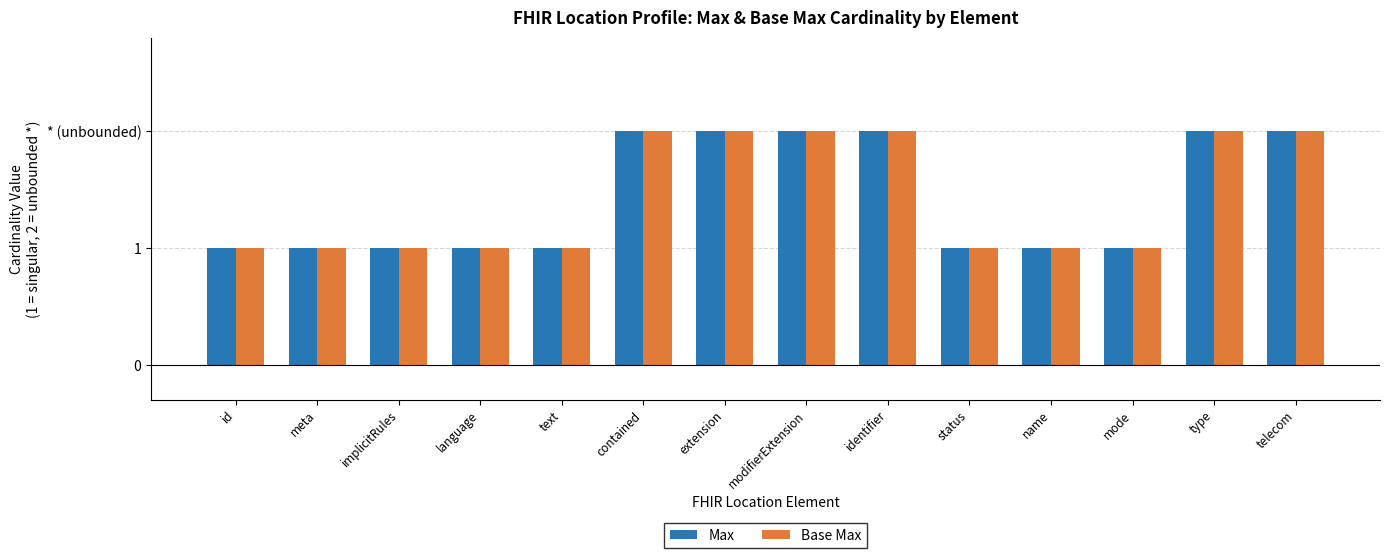

Does the chart contain any negative values?

No